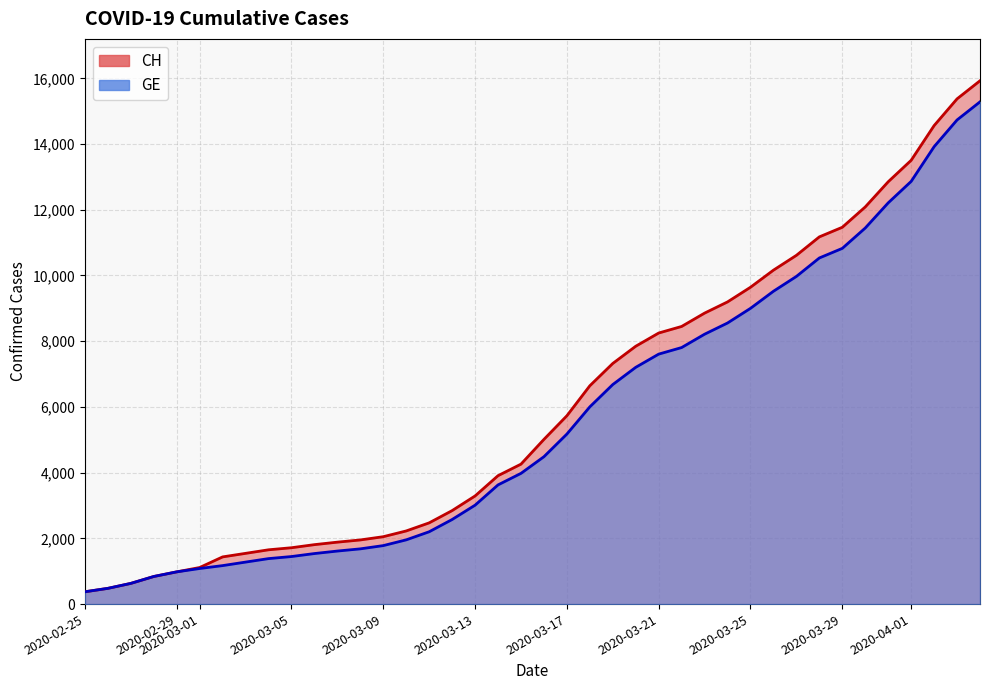

How many data points in GE are above 4485?

19